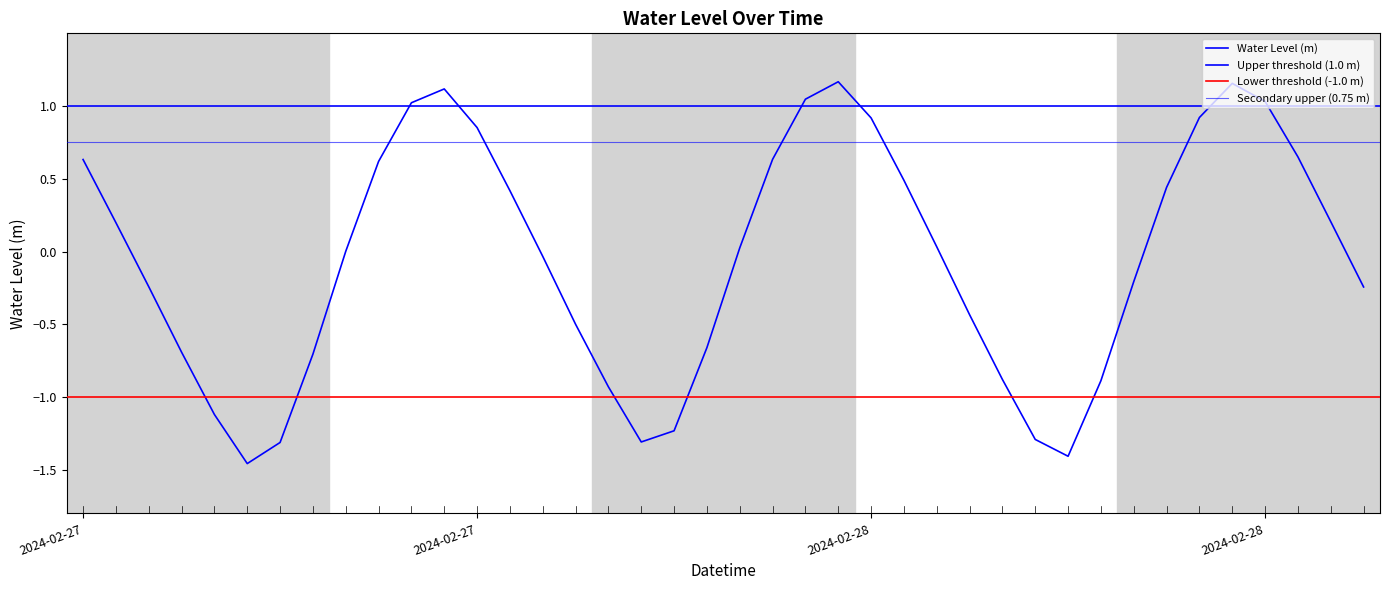

How many negative values are there?

19